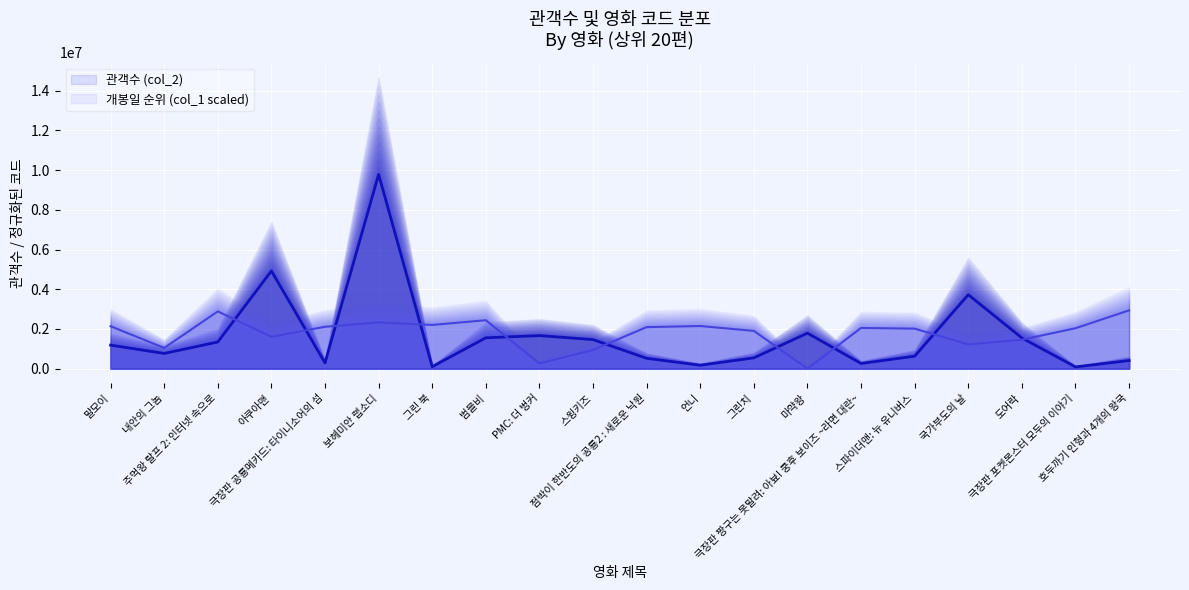

What is the approximate value of 개봉일 순위 (col_1 scaled) at 극장판 포켓몬스터 모두의 이야기?

2034503.5